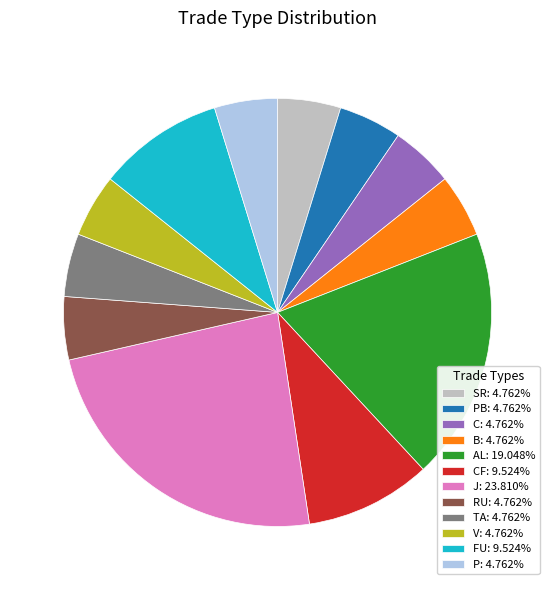

Is the sum of RU: 4.762% and B: 4.762% greater than half?

No